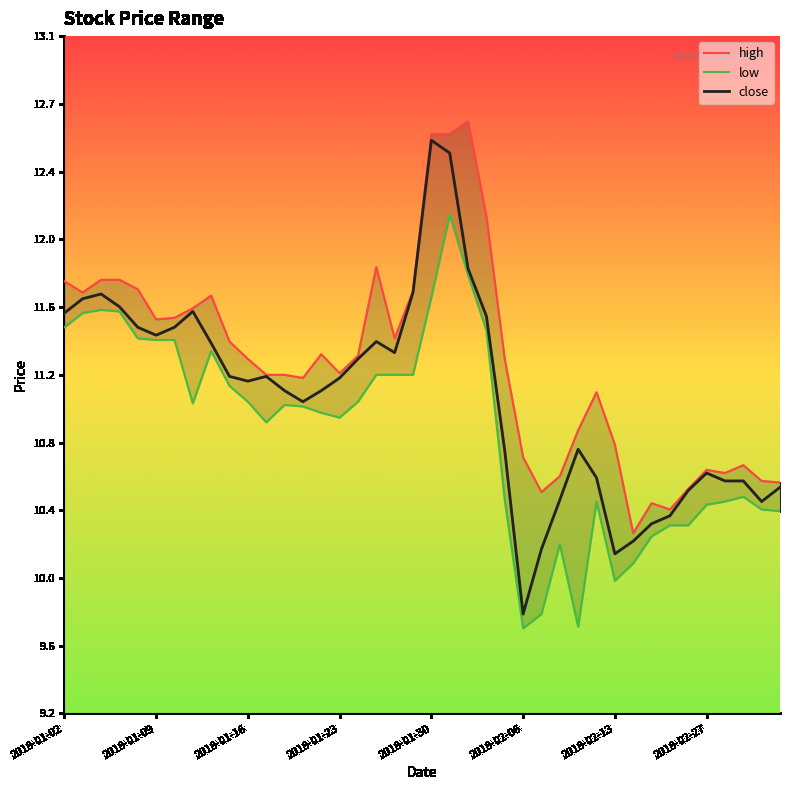

At which label does close reach its minimum?

2018-02-06